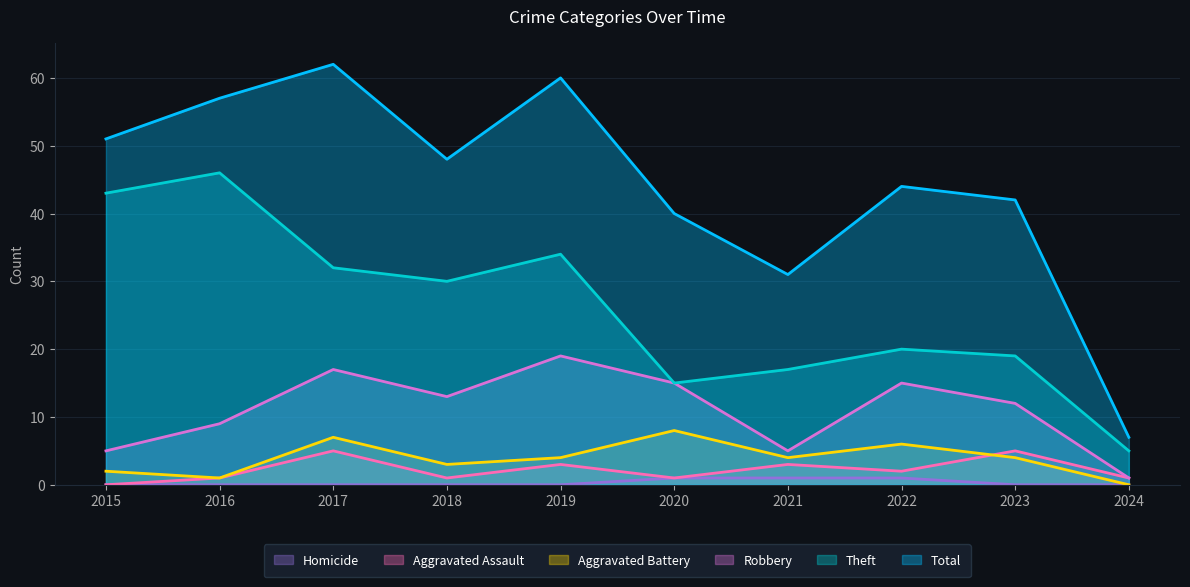

At 2020, list the series in order from largest to smallest.

Total, Theft, Robbery, Aggravated Battery, Aggravated Assault, Homicide